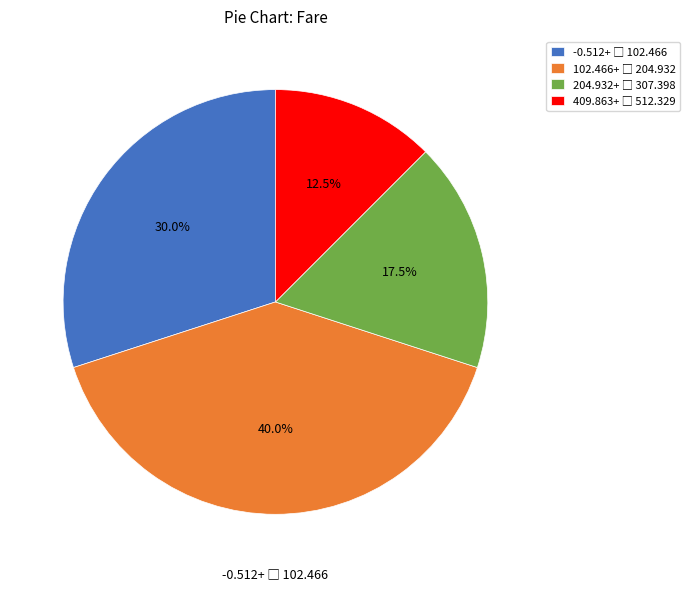

Is there any slice that represents more than half of the pie?

No